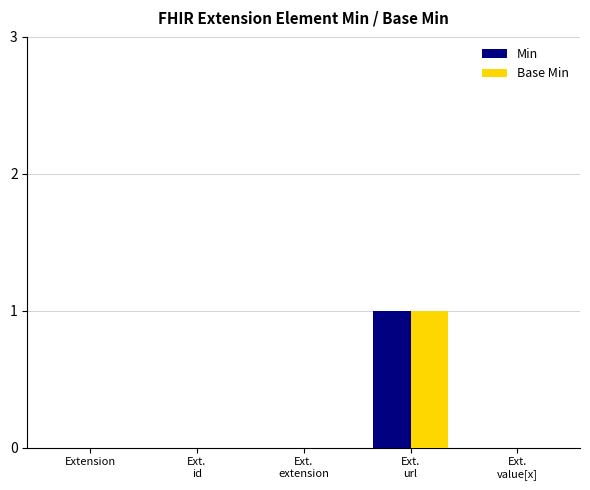

What are all the series names shown in the legend?

Min, Base Min